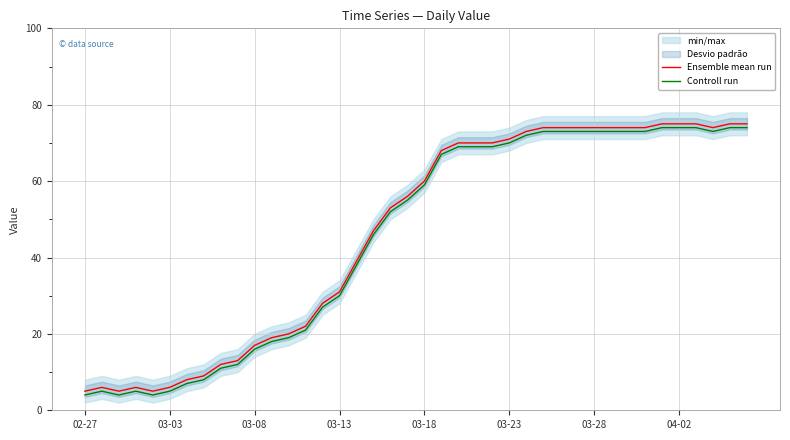

What is the difference between the maximum and minimum values in the Controll run series?

70